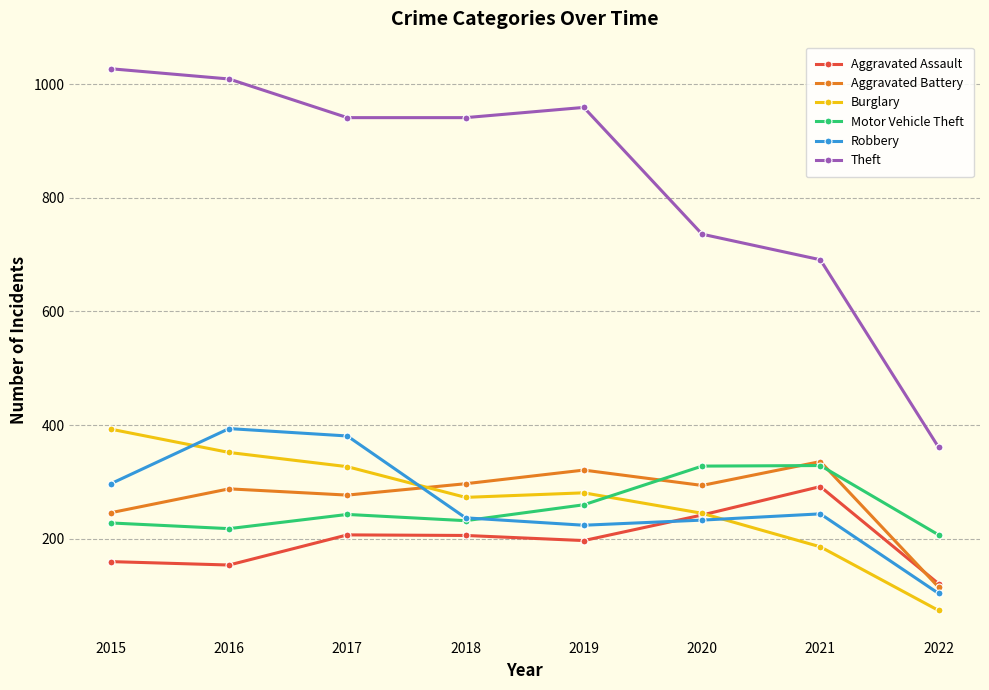

At which category does Motor Vehicle Theft reach its first local valley?

2016